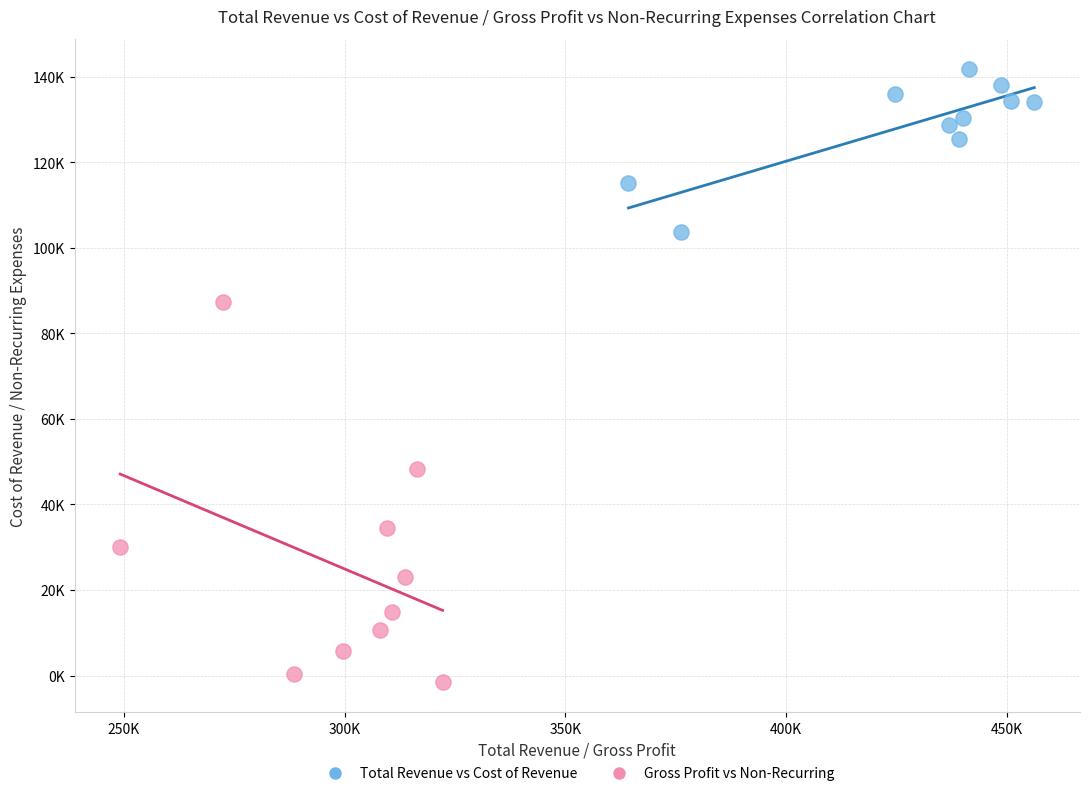

What are all the series names shown in the legend?

Total Revenue vs Cost of Revenue, Gross Profit vs Non-Recurring